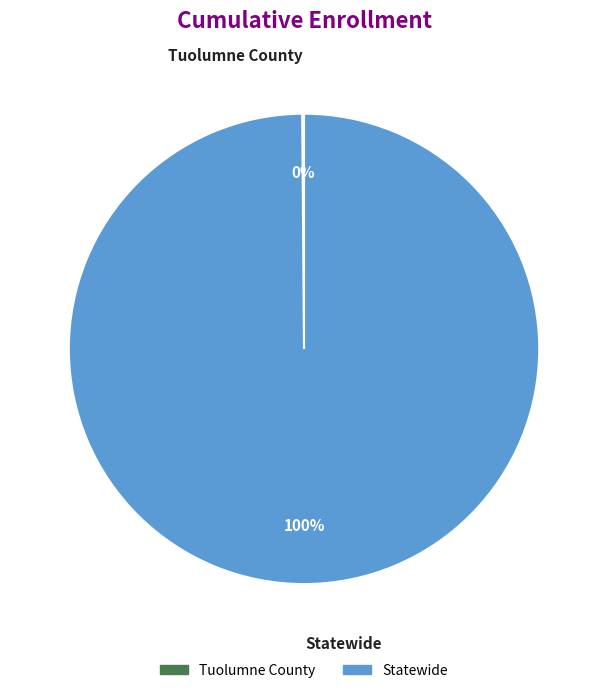

What is the majority slice?

Statewide